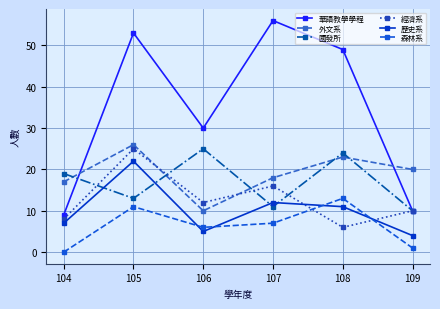

In 歷史系, how many points are lower than both neighbors (excluding endpoints)?

1